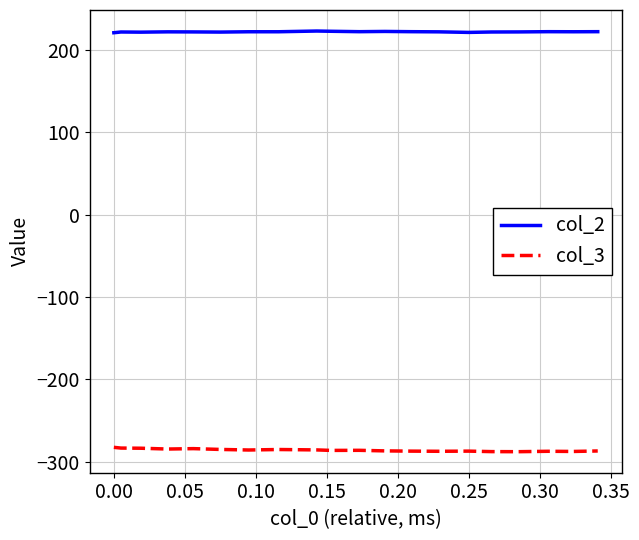

What is the sum of all col_3 values?

-5715.7